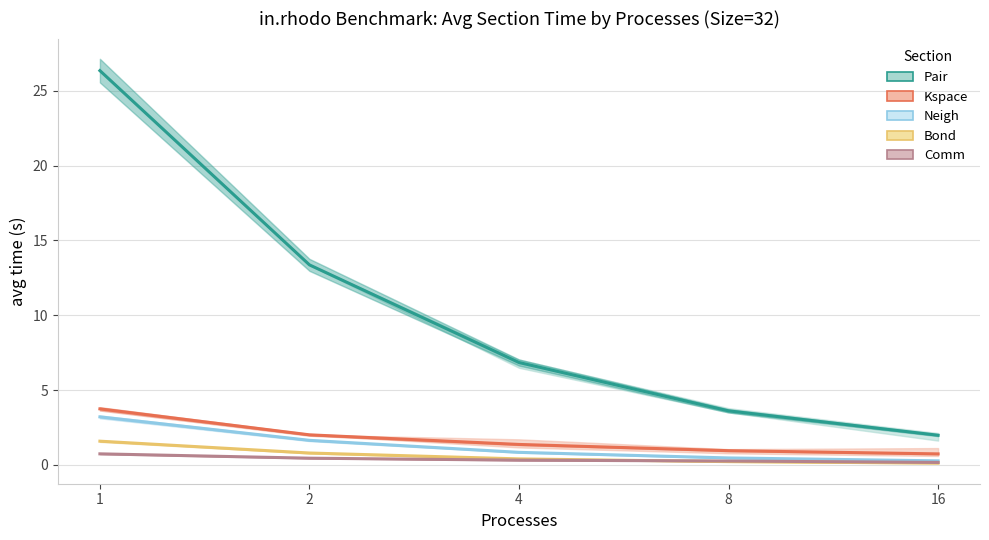

What is the average value of the Bond series?

0.6